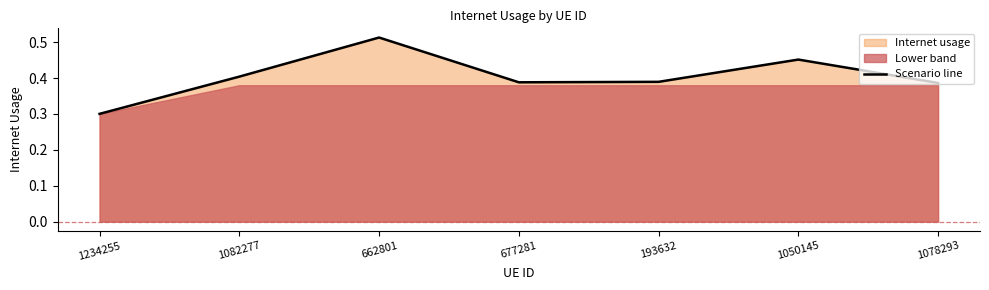

Reading left to right, what are all the values shown in this chart?

0.3	0.4	0.5	0.4	0.4	0.5	0.4